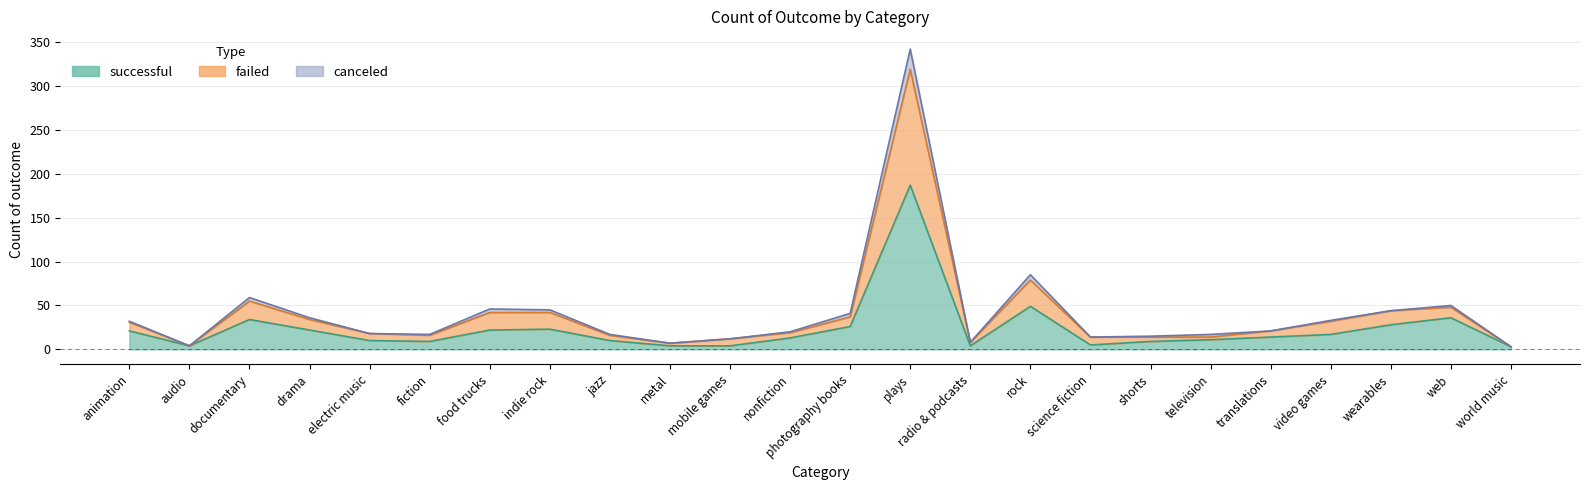

Is it true that failed equals 37 at photography books?

True